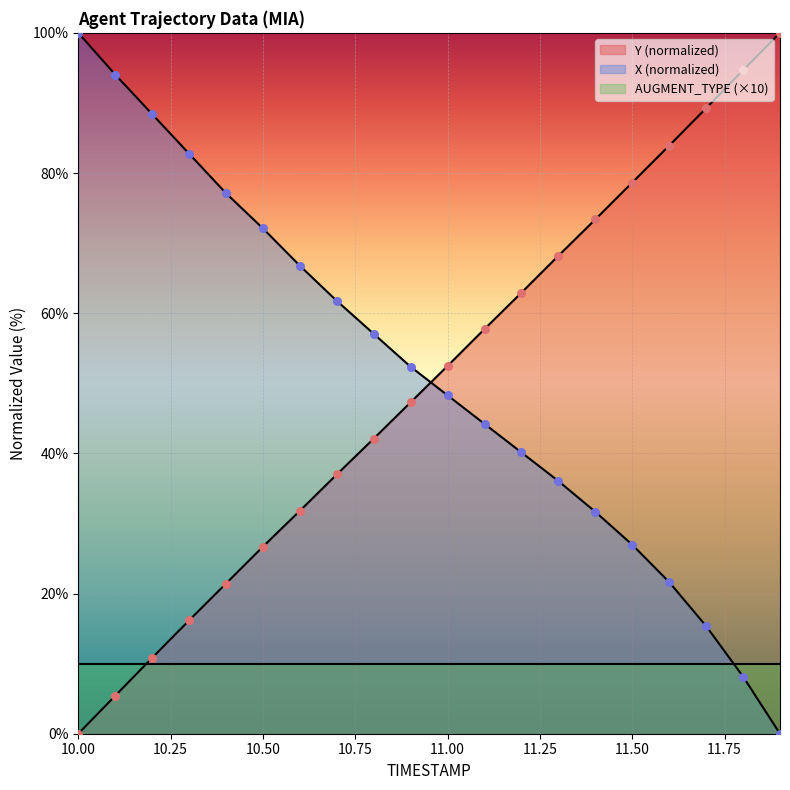

At how many categories does at least one series exceed 86?

6